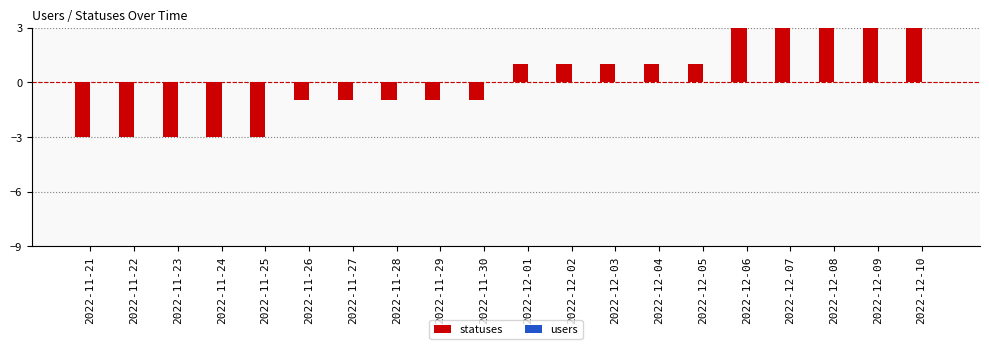

What is the ratio of the value at 2022-12-07 to the value at 2022-12-10?

1.0